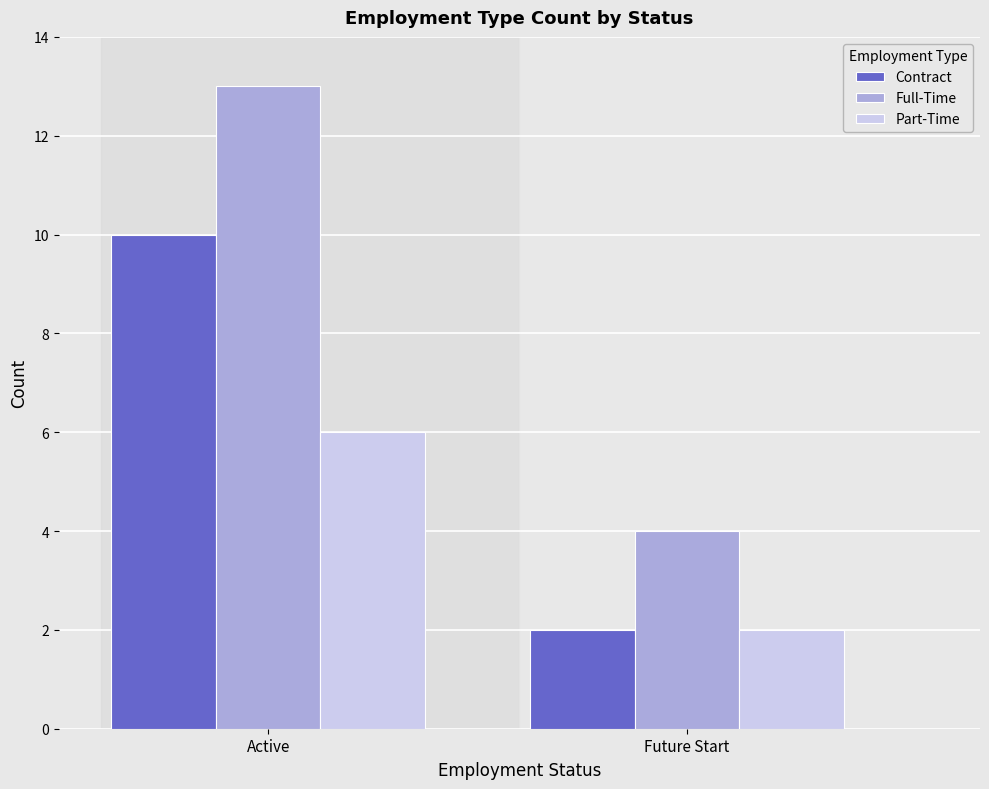

Which series has the largest range (max minus min)?

Full-Time